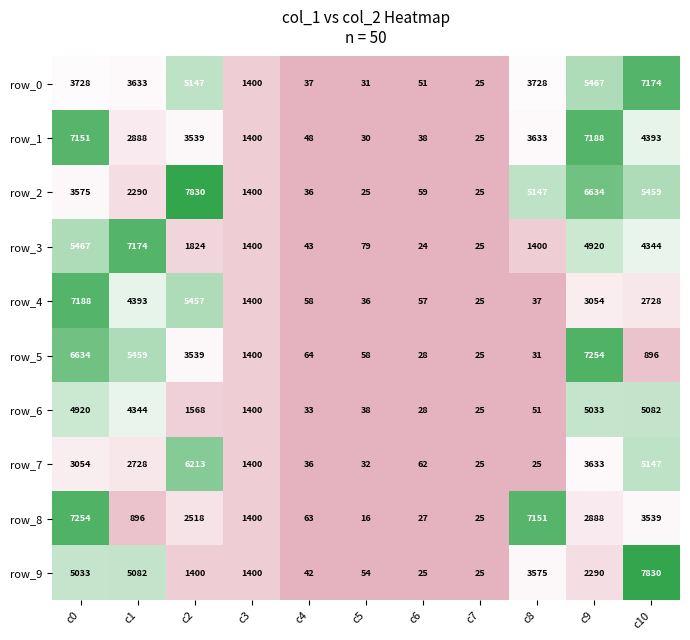

What is the lowest value of the row_7 series?

25